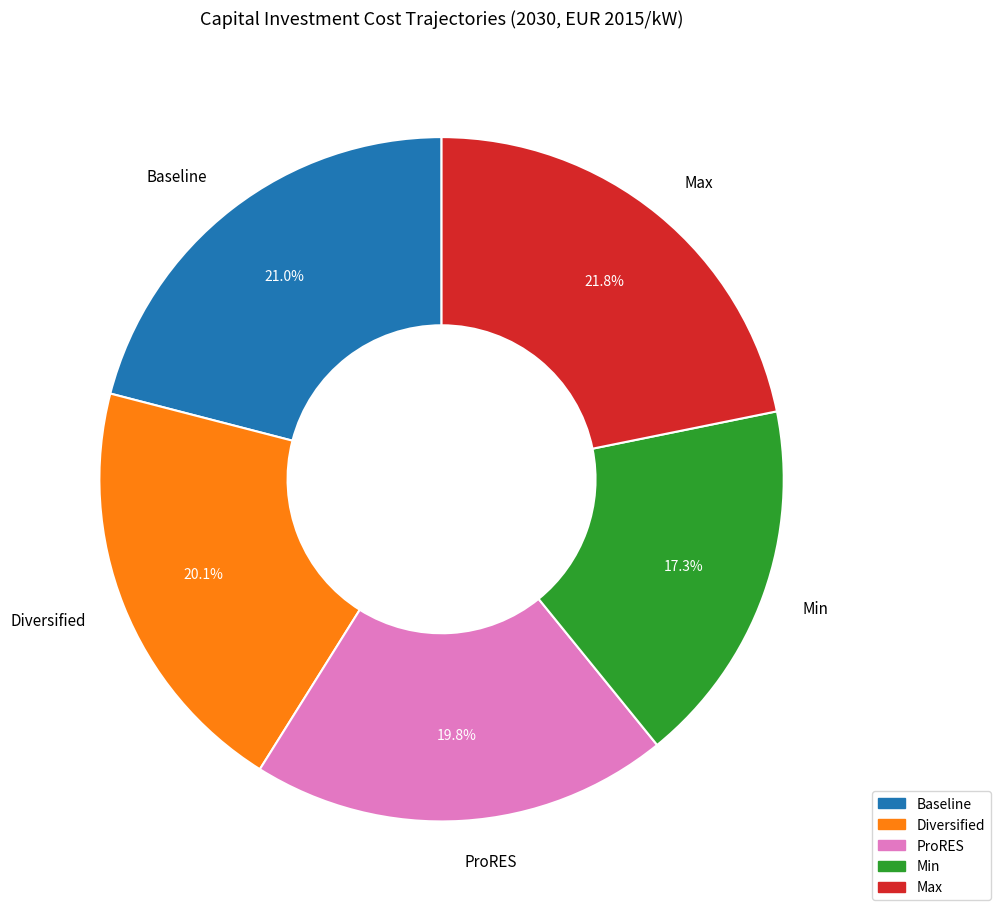

To the nearest percent, what percentage of the pie is Max?

22%